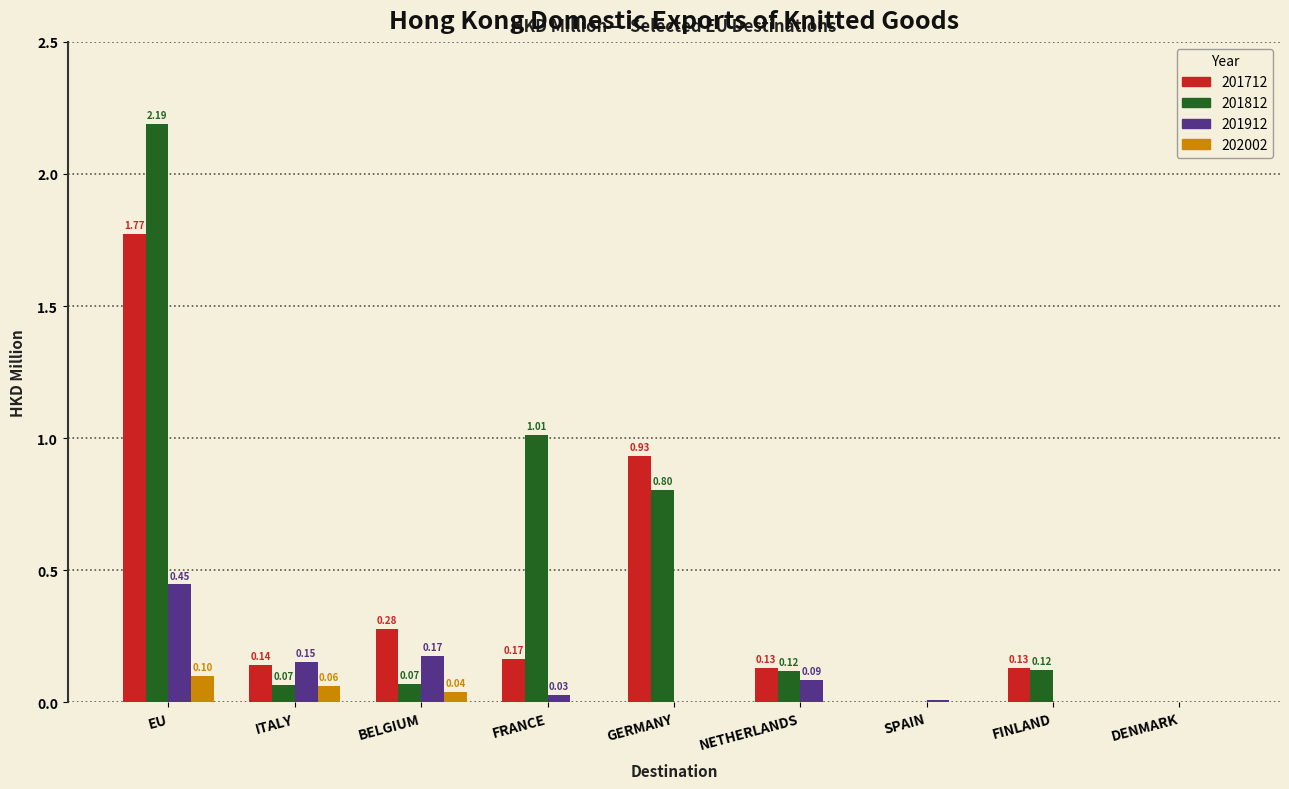

At which category is the sum across all series the highest?

EU